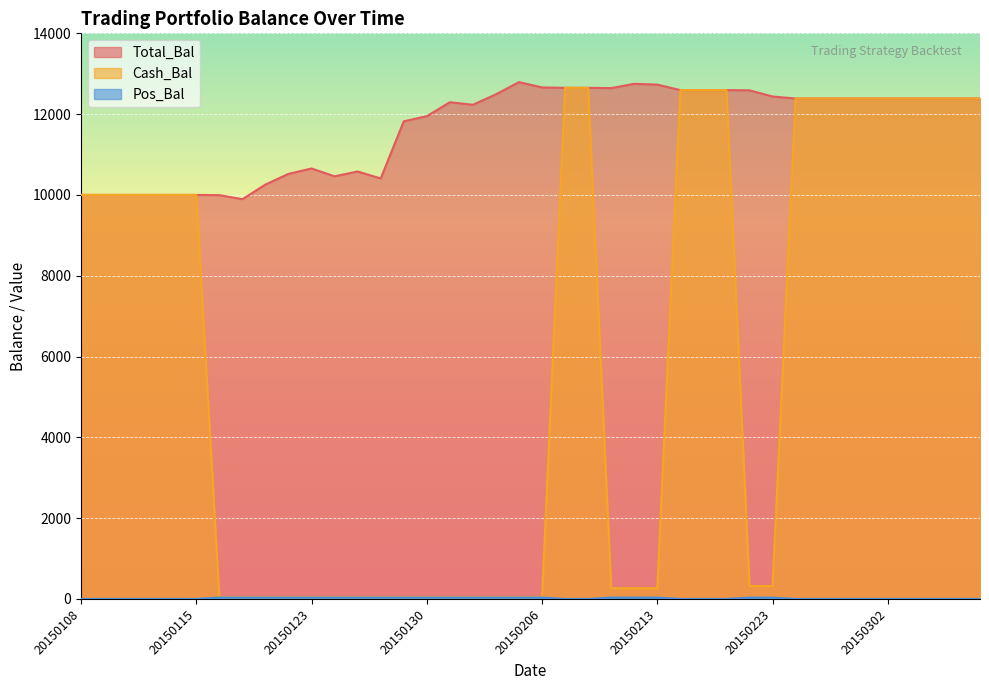

Reading left to right, what are all the values shown in this chart?

Total_Bal: 20150108=10000.0	20150109=10000.0	20150112=10000.0	20150113=10000.0	20150114=10000.0	20150115=10000.0	20150116=9995.0	20150120=9894.7	20150121=10257.2	20150122=10521.7	20150123=10655.0	20150126=10461.2	20150127=10580.5	20150128=10407.8	20150129=11821.8	20150130=11948.7	20150202=12295.5	20150203=12231.9	20150204=12491.0	20150205=12792.5	20150206=12661.0	20150209=12650.9	20150210=12650.9	20150211=12644.7	20150212=12750.7	20150213=12731.2	20150217=12595.0	20150218=12595.0	20150219=12595.0	20150220=12588.9	20150223=12436.9	20150224=12386.7	20150225=12386.7	20150226=12386.7	20150227=12386.7	20150302=12386.7	20150303=12386.7	20150304=12386.7	20150305=12386.7	20150306=12386.7
Cash_Bal: 20150108=10000.0	20150109=10000.0	20150112=10000.0	20150113=10000.0	20150114=10000.0	20150115=10000.0	20150116=47.0	20150120=47.0	20150121=47.0	20150122=47.0	20150123=47.0	20150126=47.0	20150127=47.0	20150128=47.0	20150129=47.0	20150130=47.0	20150202=47.0	20150203=47.0	20150204=47.0	20150205=47.0	20150206=47.0	20150209=12650.9	20150210=12650.9	20150211=266.4	20150212=266.4	20150213=266.4	20150217=12595.0	20150218=12595.0	20150219=12595.0	20150220=320.1	20150223=320.1	20150224=12386.7	20150225=12386.7	20150226=12386.7	20150227=12386.7	20150302=12386.7	20150303=12386.7	20150304=12386.7	20150305=12386.7	20150306=12386.7
Pos_Bal: 20150108=0.0	20150109=0.0	20150112=0.0	20150113=0.0	20150114=0.0	20150115=0.0	20150116=34.0	20150120=34.0	20150121=34.0	20150122=34.0	20150123=34.0	20150126=34.0	20150127=34.0	20150128=34.0	20150129=34.0	20150130=34.0	20150202=34.0	20150203=34.0	20150204=34.0	20150205=34.0	20150206=34.0	20150209=0.0	20150210=0.0	20150211=33.0	20150212=33.0	20150213=33.0	20150217=0.0	20150218=0.0	20150219=0.0	20150220=32.0	20150223=32.0	20150224=0.0	20150225=0.0	20150226=0.0	20150227=0.0	20150302=0.0	20150303=0.0	20150304=0.0	20150305=0.0	20150306=0.0